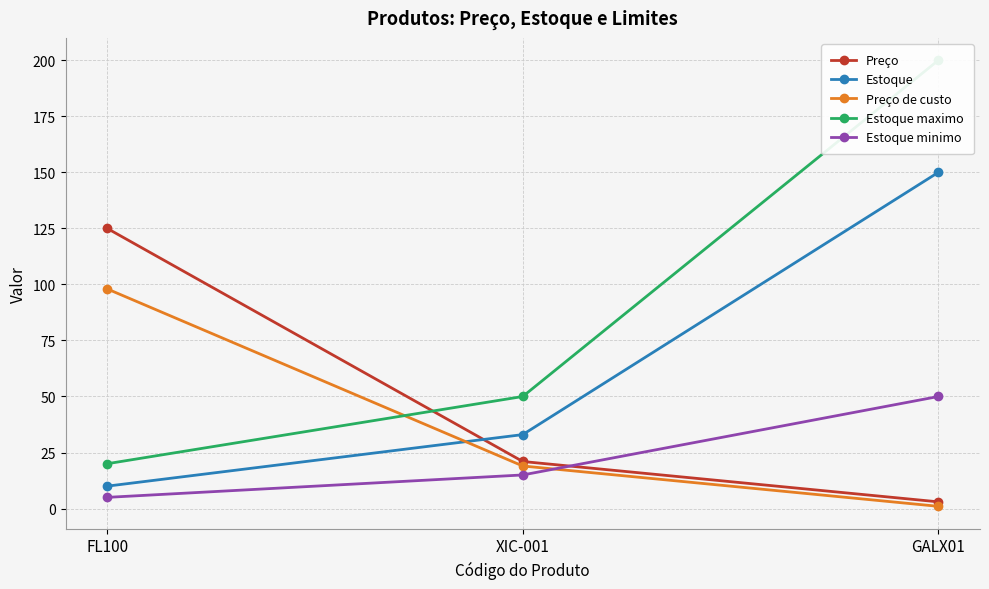

What is the value of the Estoque minimo point at the 2nd from the left?

15